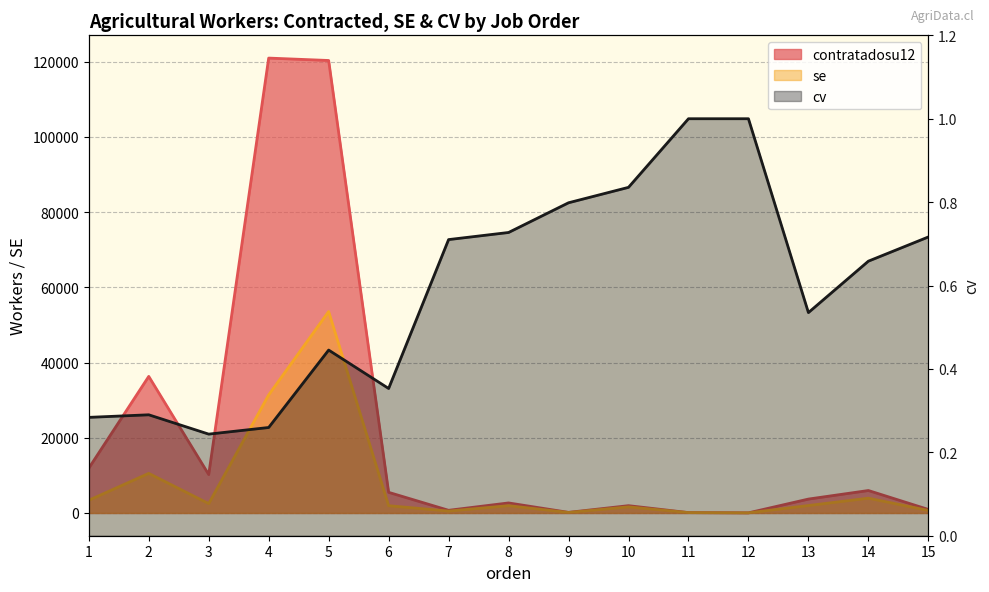

Reading right to left, list all the values displayed in this chart.

contratadosu12: 938.3	5971.9	3696.6	34.4	98.9	1943.5	160.3	2670.2	710.6	5489.0	120305.7	120945.9	10212.1	36313.7	11904.1
se: 672.2	3932.0	1978.0	34.4	98.9	1623.7	128.0	1941.8	504.6	1938.2	53565.0	31393.3	2488.1	10531.3	3378.7
cv: 0.7	0.7	0.5	1.0	1.0	0.8	0.8	0.7	0.7	0.4	0.4	0.3	0.2	0.3	0.3